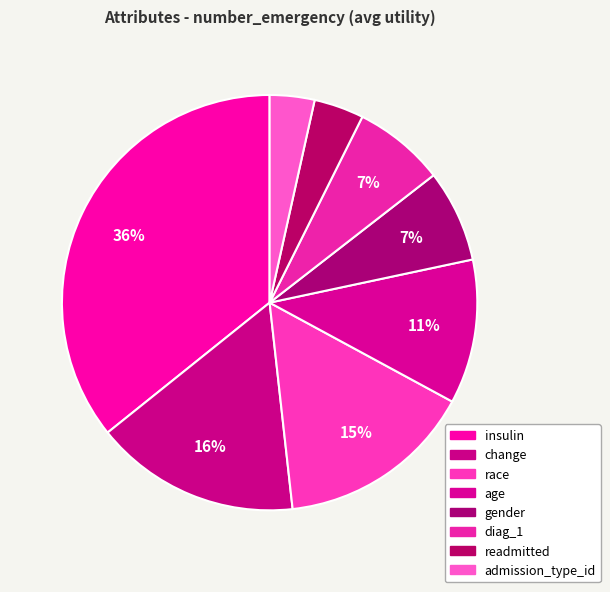

Count the number of slices in the pie.

8